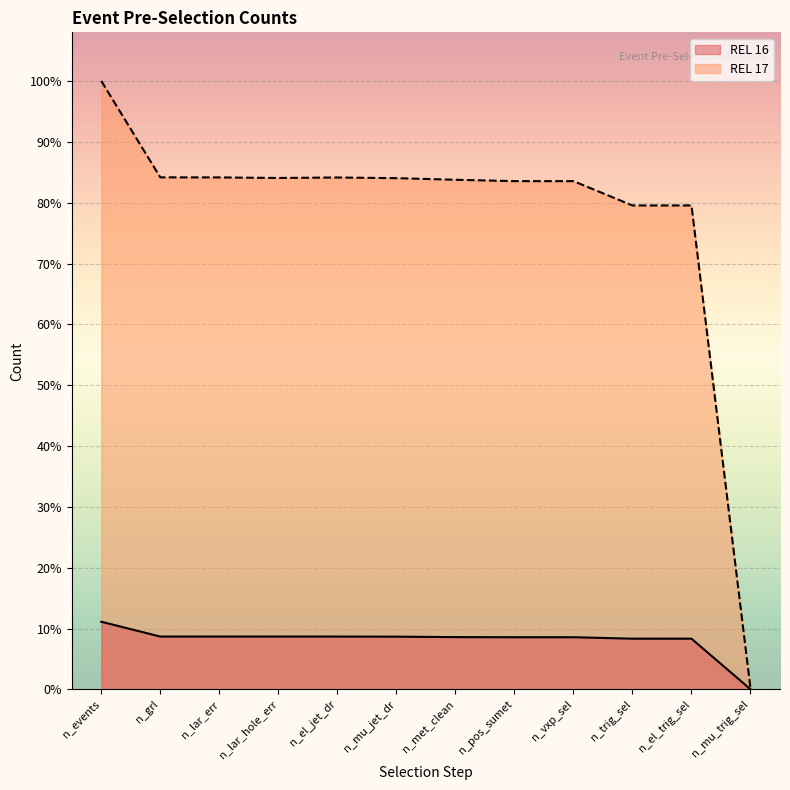

At which category is the sum across all series the highest?

n_events